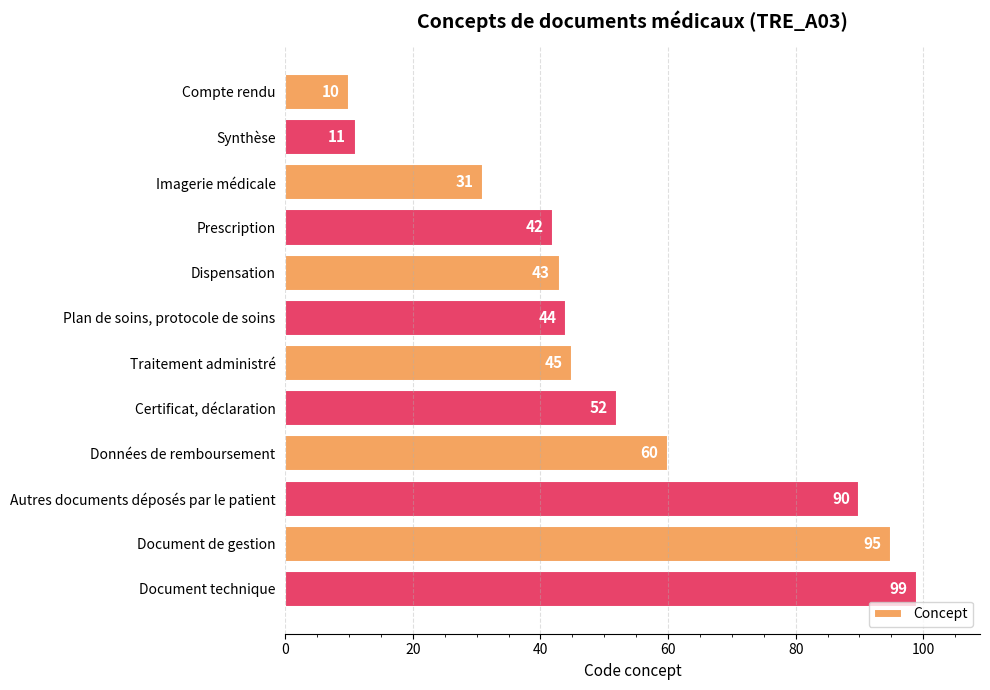

What is the sum of the values at Document technique and Données de remboursement?

159